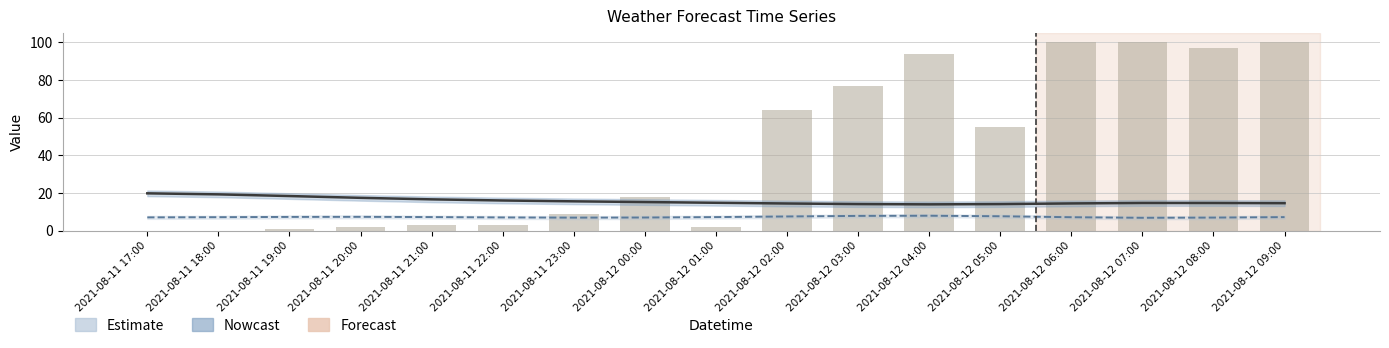

Rank the series by their maximum value, from highest to lowest.

total_clouds, temp_air (smooth), wind_speed_gust (smooth)